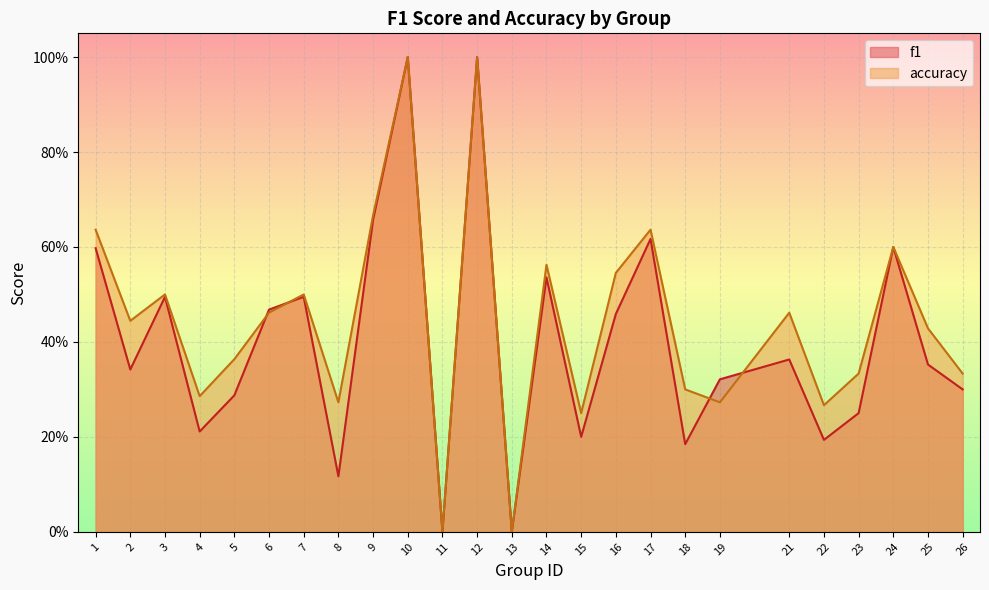

What is the sum of the accuracy values at 6 and 25?

0.9